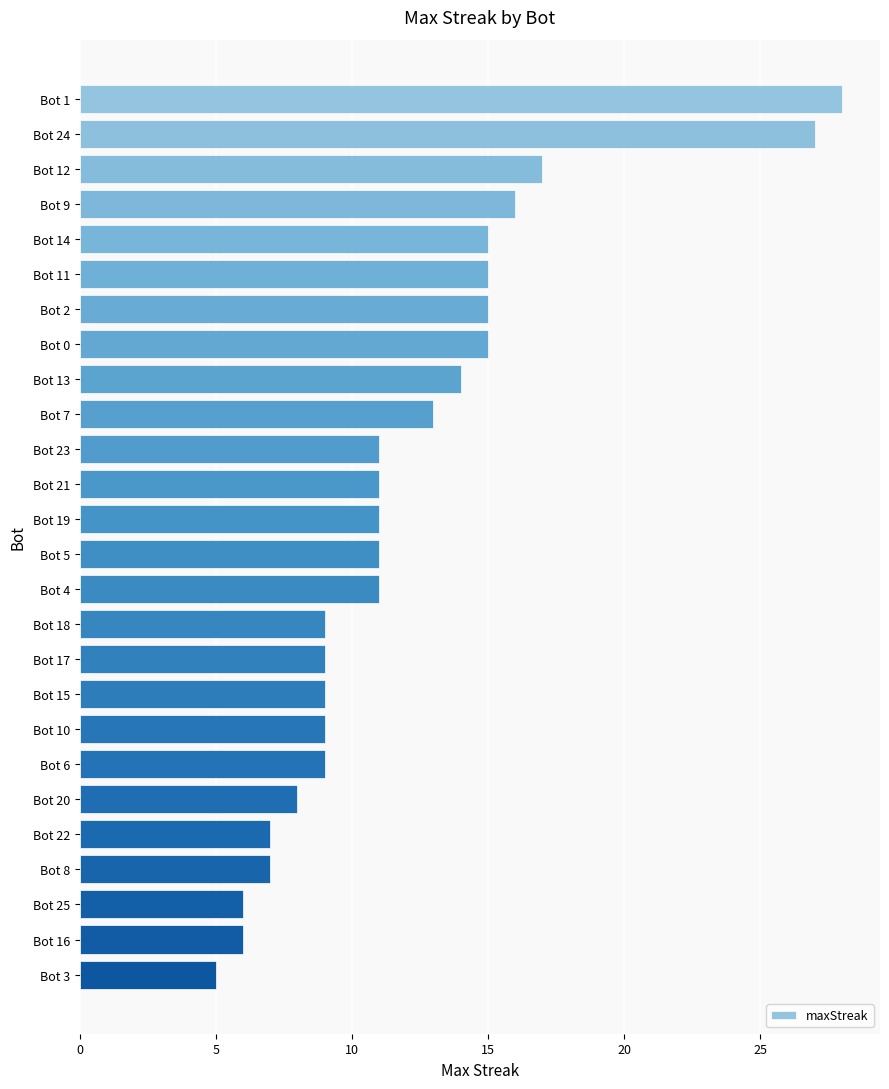

How many categories are shown in the chart?

26